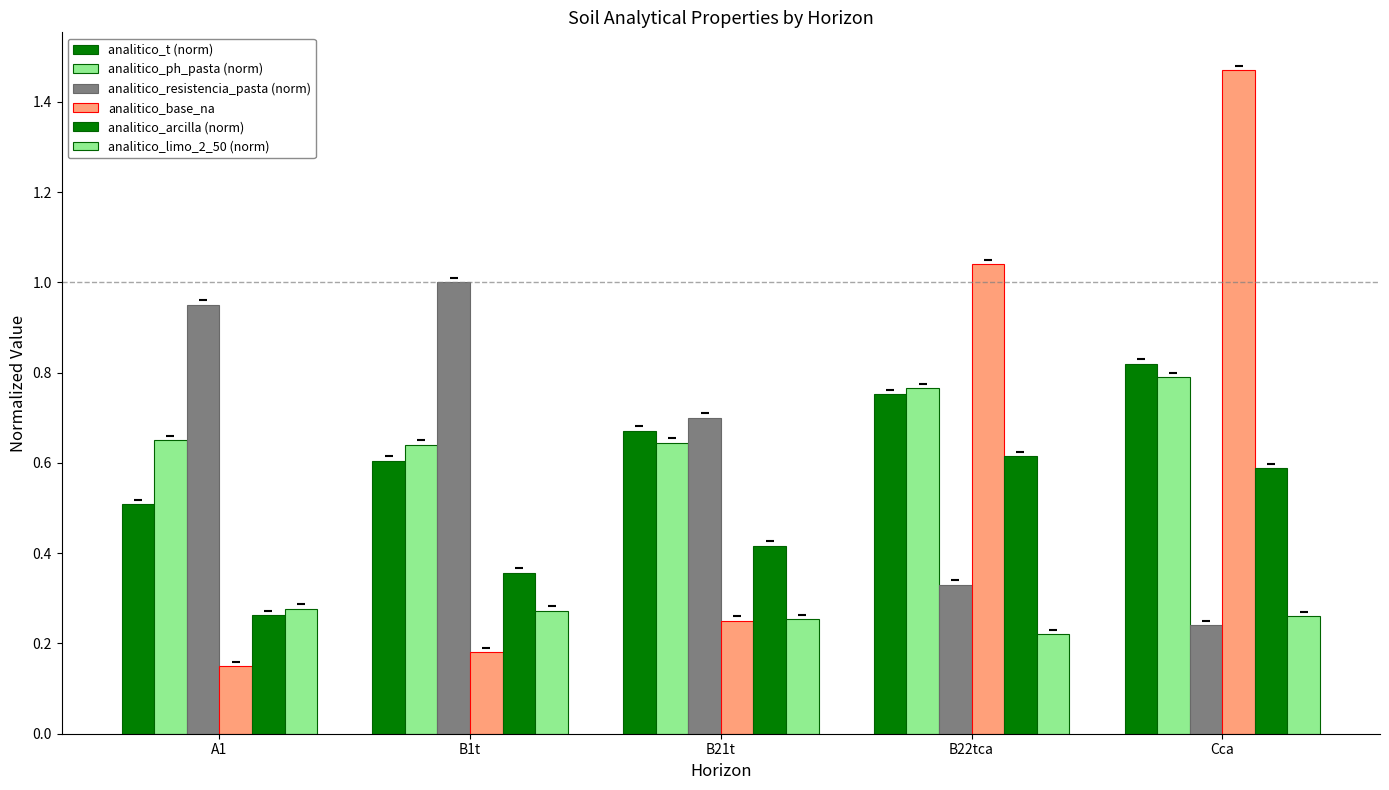

How many bars are there in each group?

6